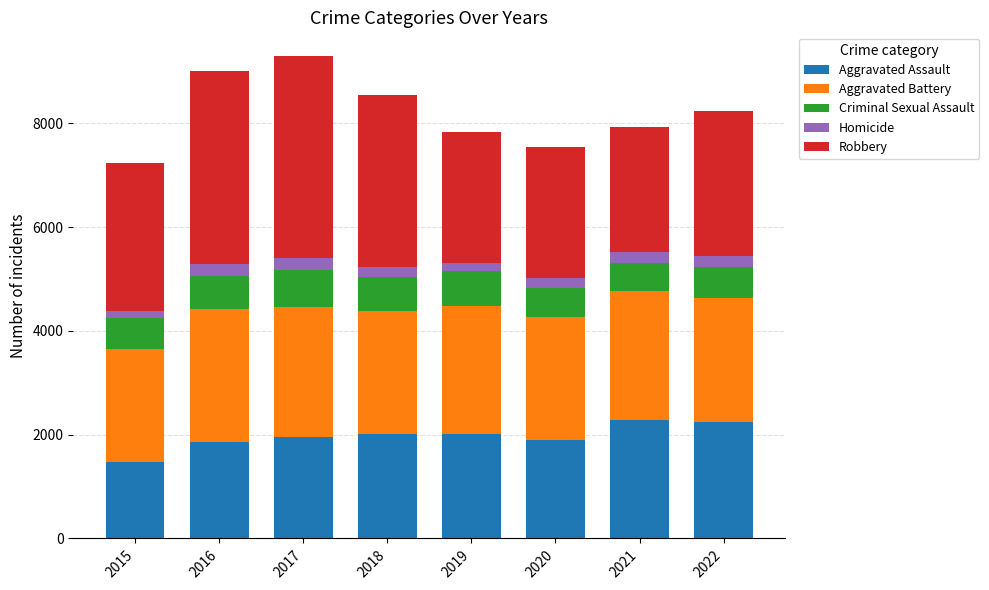

Is it true that Aggravated Assault equals 2011 at 2019?

True